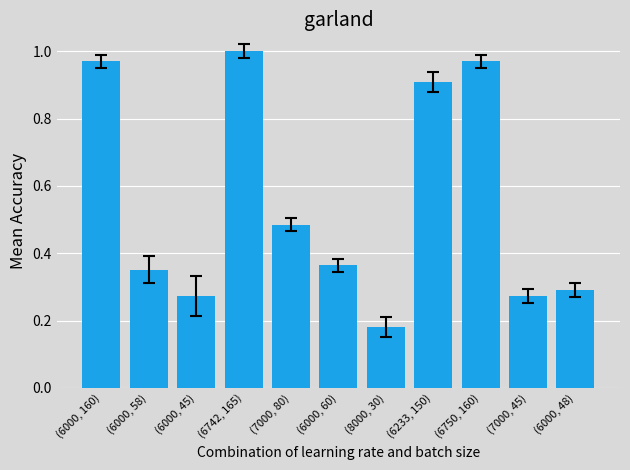

Which category has the lowest value across all series?

(8000, 30)